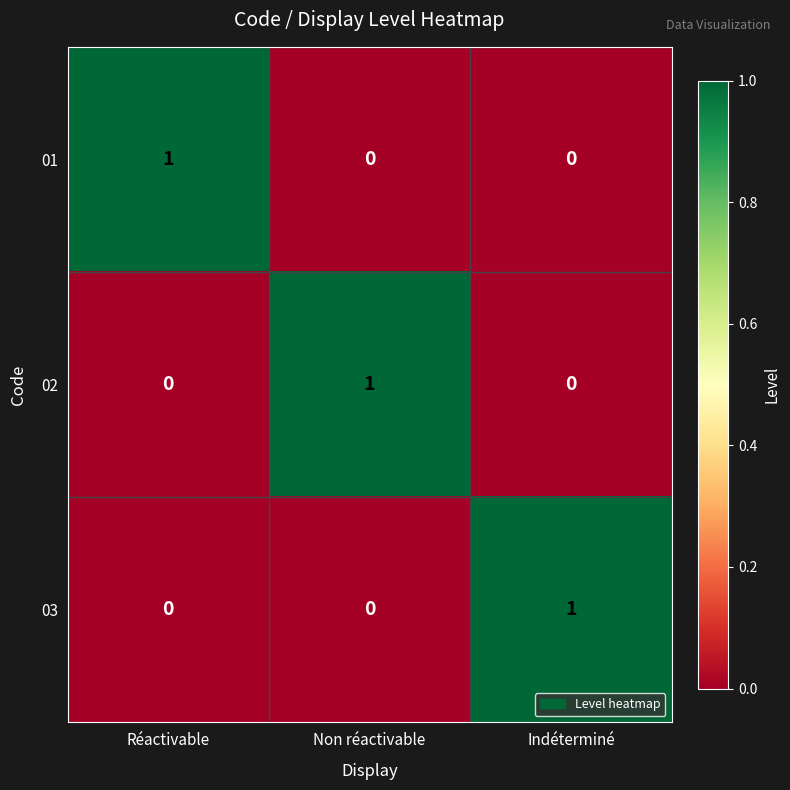

At how many categories does at least one series exceed 0?

3